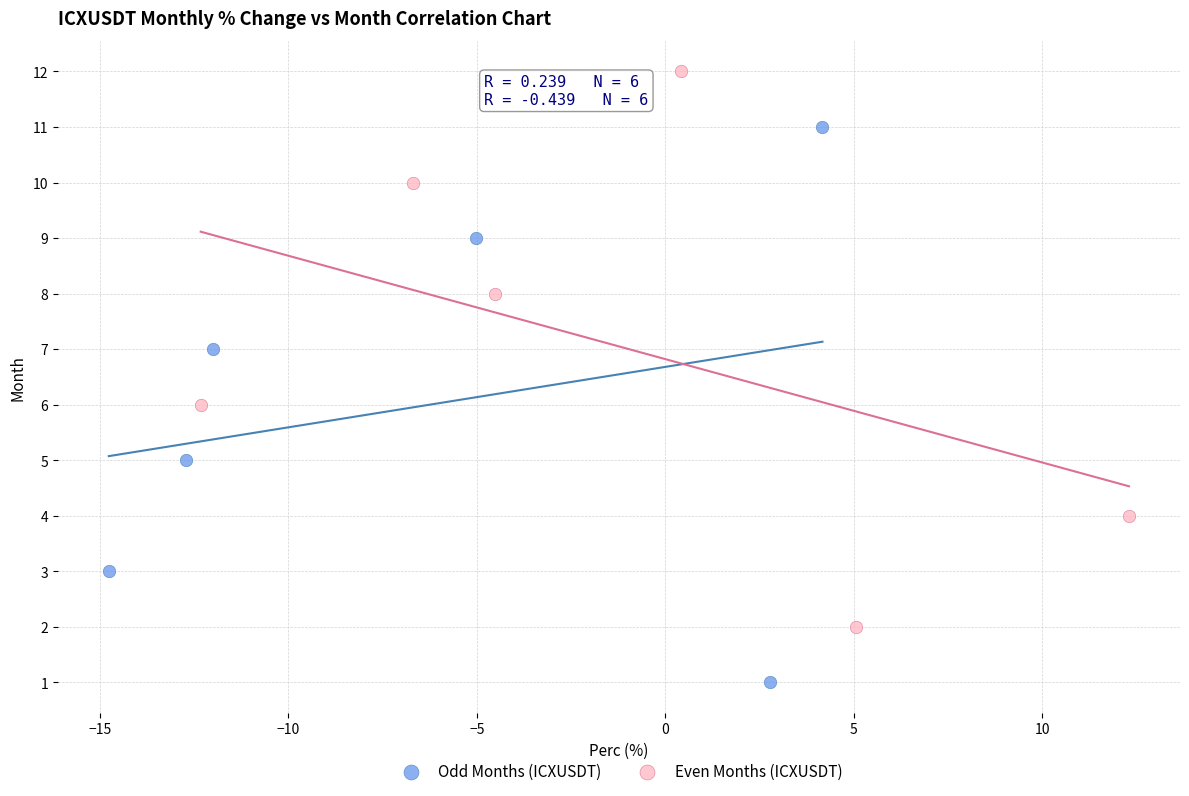

Which series contains the highest Y value?

Even Months (ICXUSDT)